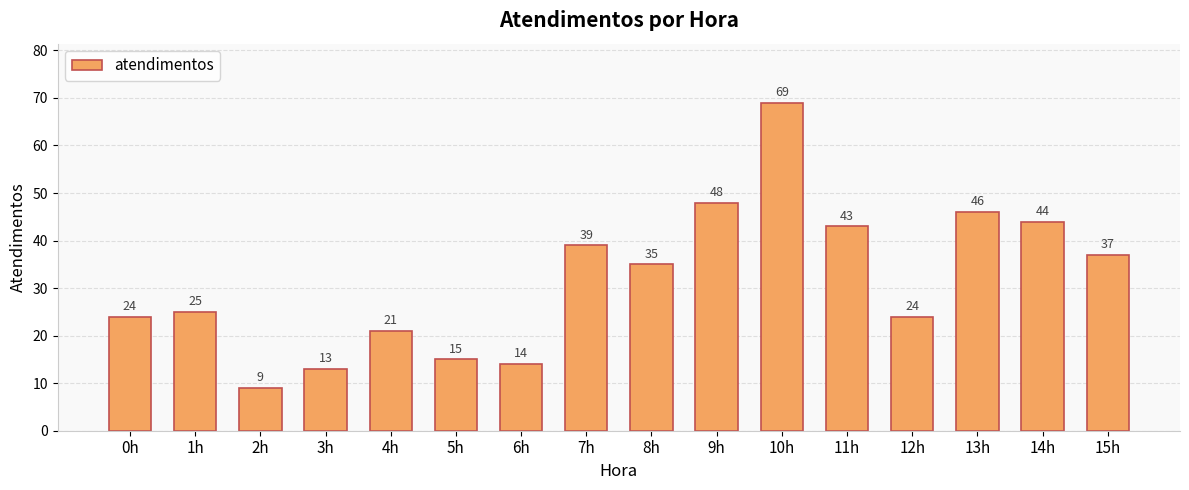

What is the label of the 6th bar from the left?

5h